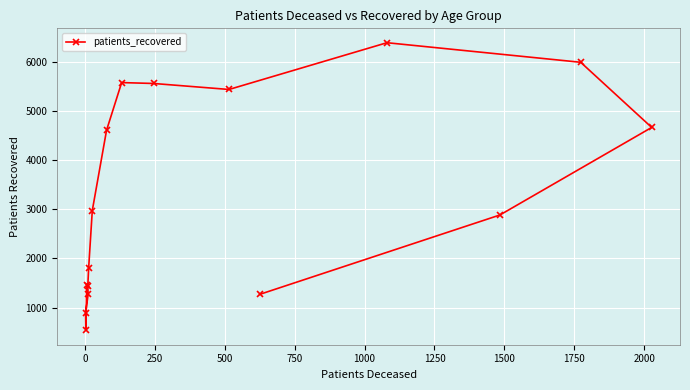

Reading left to right, what are all the values shown in this chart?

1469	538	884	1269	1450	1807	2975	4607	5577	5559	5437	6388	5990	4665	2884	1270